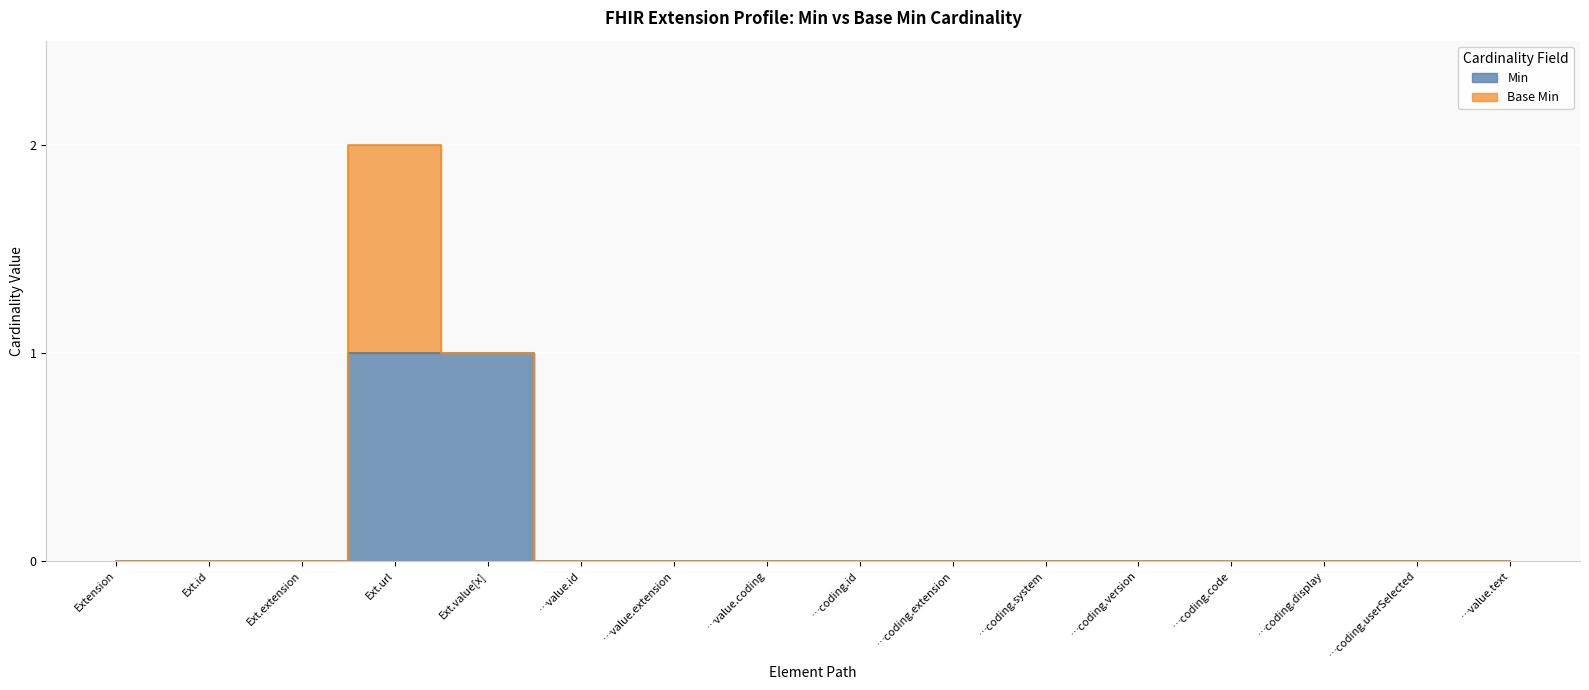

Reading left to right, what are all the values shown in this chart?

0	0	0	1	1	0	0	0	0	0	0	0	0	0	0	0